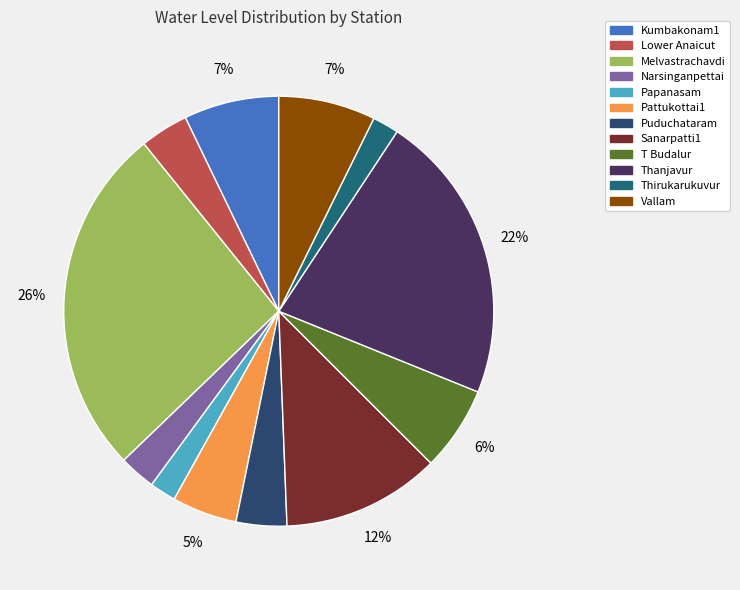

Which category has the biggest portion of the pie?

Melvastrachavdi